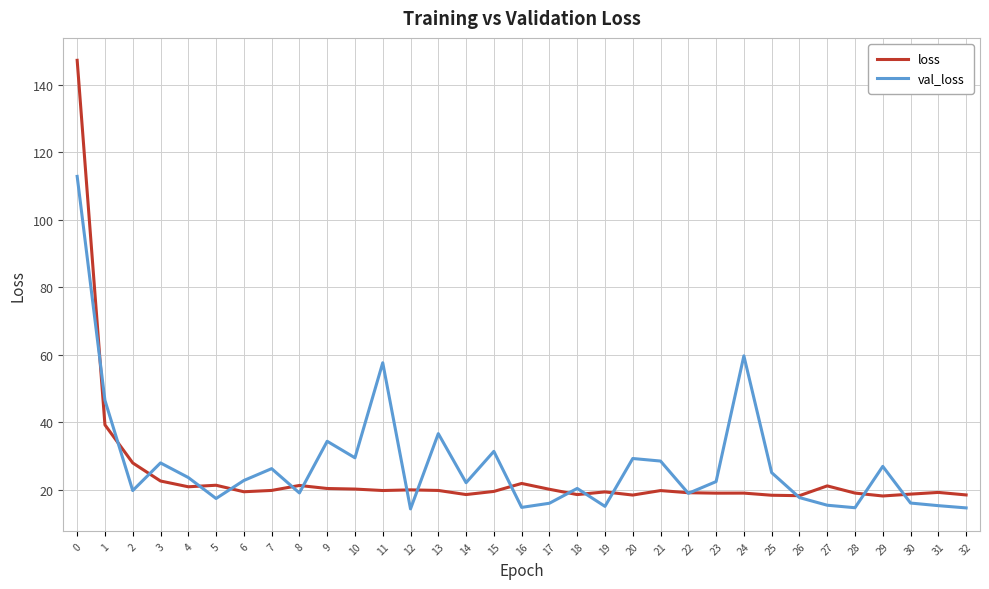

True or false: loss has more than 1 interior local peaks.

True